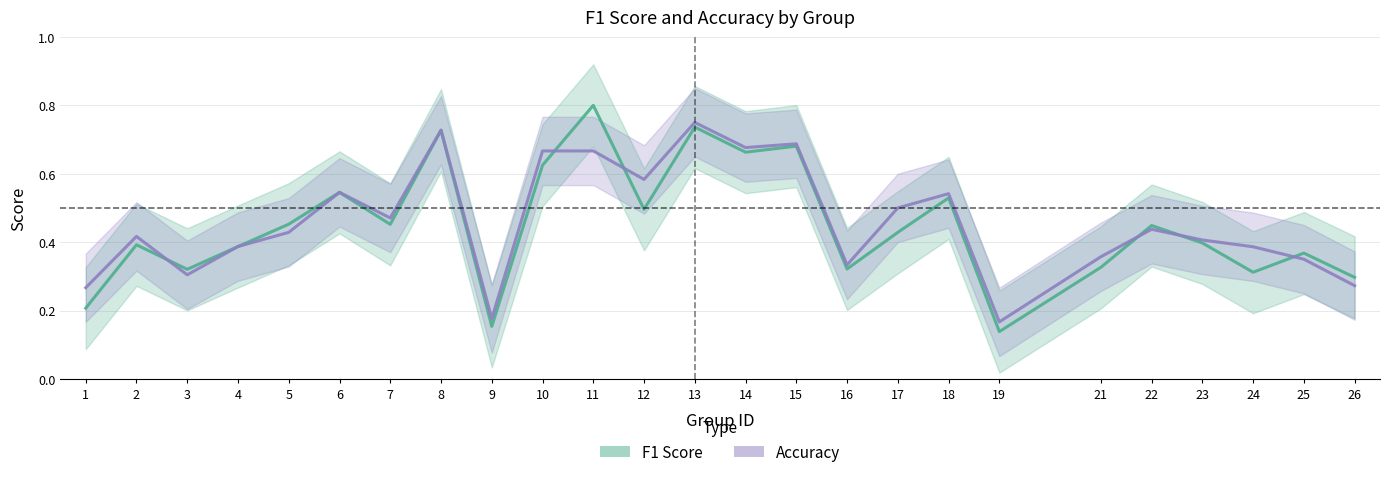

What is the sum of the Accuracy values at 1 and 16?

0.6